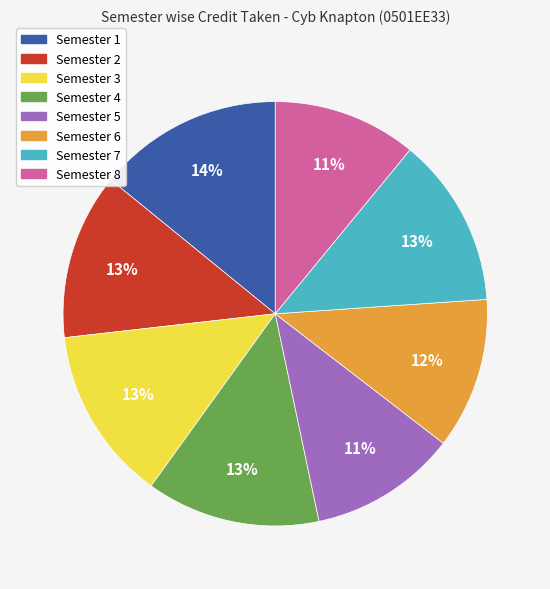

Which category has the biggest portion of the pie?

Semester 1